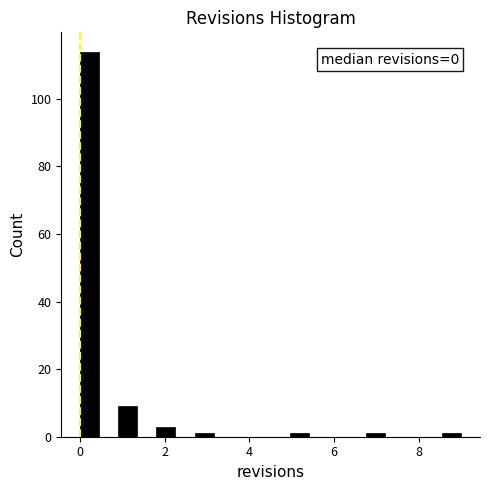

Around what value on the x-axis is the tallest bar? Give the approximate position of its centre, as read against the axis.

0.2